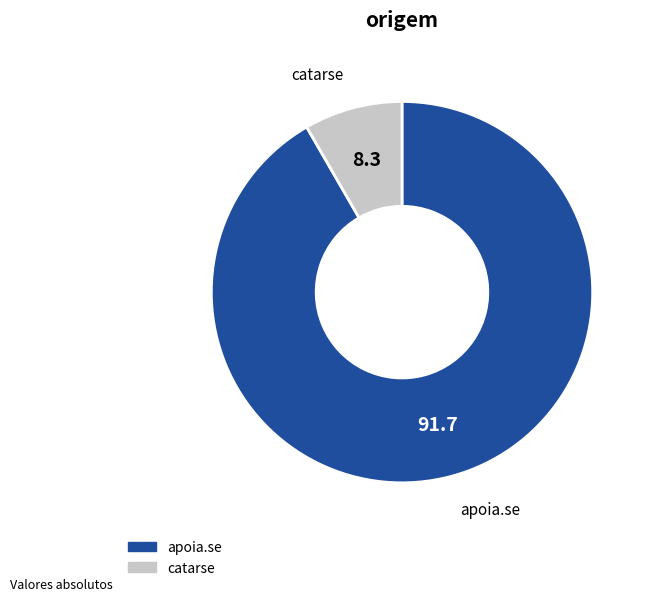

Which slice is the largest?

apoia.se